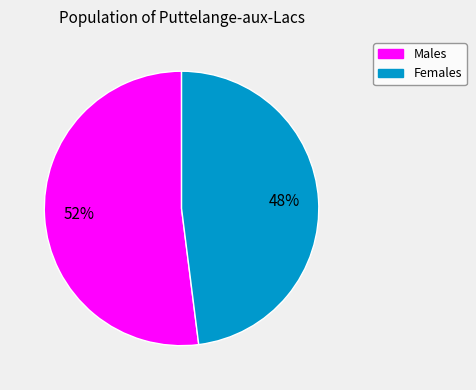

To the nearest percent, what is the combined percentage of Females and Males?

100%